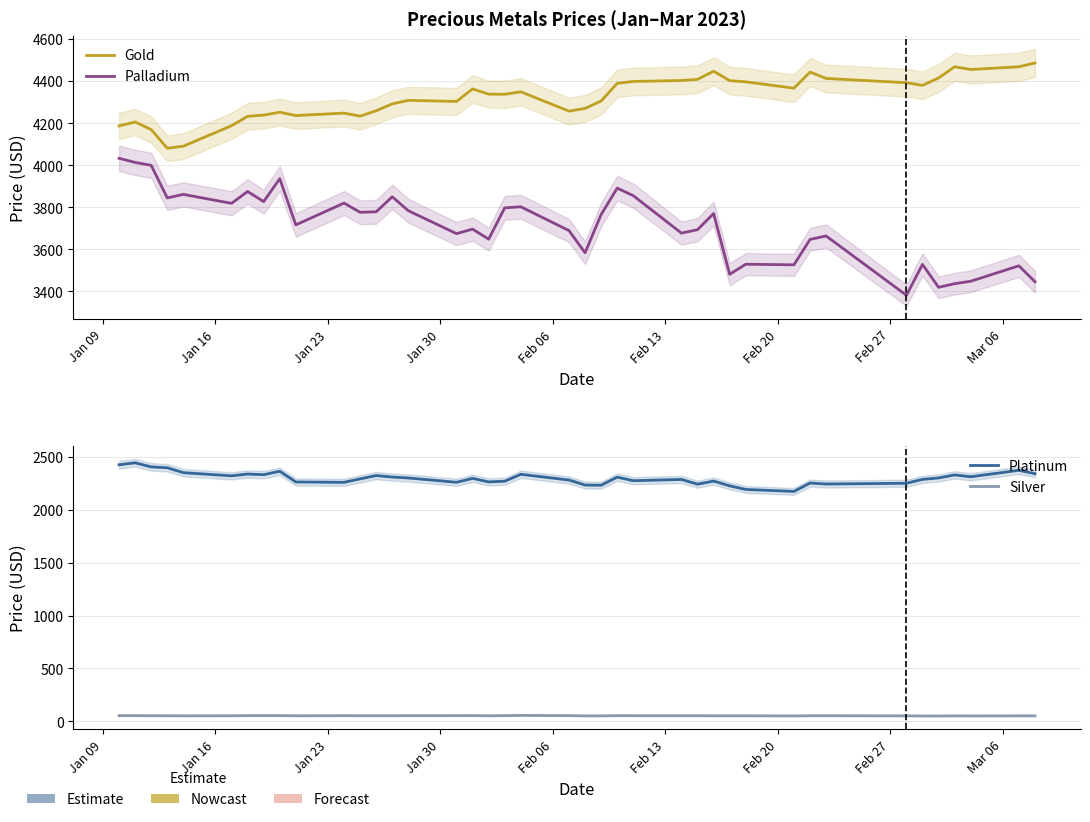

Reading left to right, what are all the values shown in this chart?

Gold: 4186.4	4204.9	4168.8	4080.0	4090.0	4187.2	4232.0	4237.8	4251.4	4235.6	4247.2	4232.7	4258.4	4291.1	4307.9	4302.7	4362.3	4337.4	4336.9	4348.5	4256.7	4269.6	4304.9	4388.8	4397.7	4402.4	4407.7	4446.5	4401.7	4396.0	4365.8	4442.4	4412.0	4391.9	4379.1	4414.4	4467.8	4454.8	4467.6	4485.8
Palladium: 4032.2	4012.7	3998.7	3843.9	3860.7	3818.1	3874.4	3826.3	3935.6	3715.5	3819.4	3775.5	3777.8	3849.3	3783.0	3673.9	3695.5	3647.7	3796.7	3801.7	3688.4	3583.0	3764.8	3890.4	3854.5	3676.4	3692.8	3769.6	3480.6	3528.4	3525.6	3646.3	3663.0	3380.7	3527.5	3418.6	3435.9	3447.4	3520.9	3444.9
Platinum: 2425.2	2443.9	2405.4	2397.0	2350.7	2320.7	2337.9	2331.7	2364.0	2262.8	2259.4	2292.2	2323.4	2309.1	2300.6	2259.8	2296.7	2263.5	2269.9	2335.3	2281.2	2233.7	2232.2	2308.5	2274.8	2286.8	2241.8	2271.3	2225.8	2192.0	2173.4	2252.8	2243.4	2250.6	2287.5	2300.8	2329.4	2312.0	2373.1	2341.1
Silver: 53.0	53.4	52.2	52.0	51.5	52.0	53.4	53.4	53.5	51.8	52.7	52.3	52.6	52.1	52.9	53.1	53.6	51.8	52.9	55.3	53.3	51.0	51.1	52.6	52.6	52.4	52.2	51.8	51.6	51.8	50.5	52.2	52.3	51.1	49.9	49.7	50.9	50.5	51.2	51.1